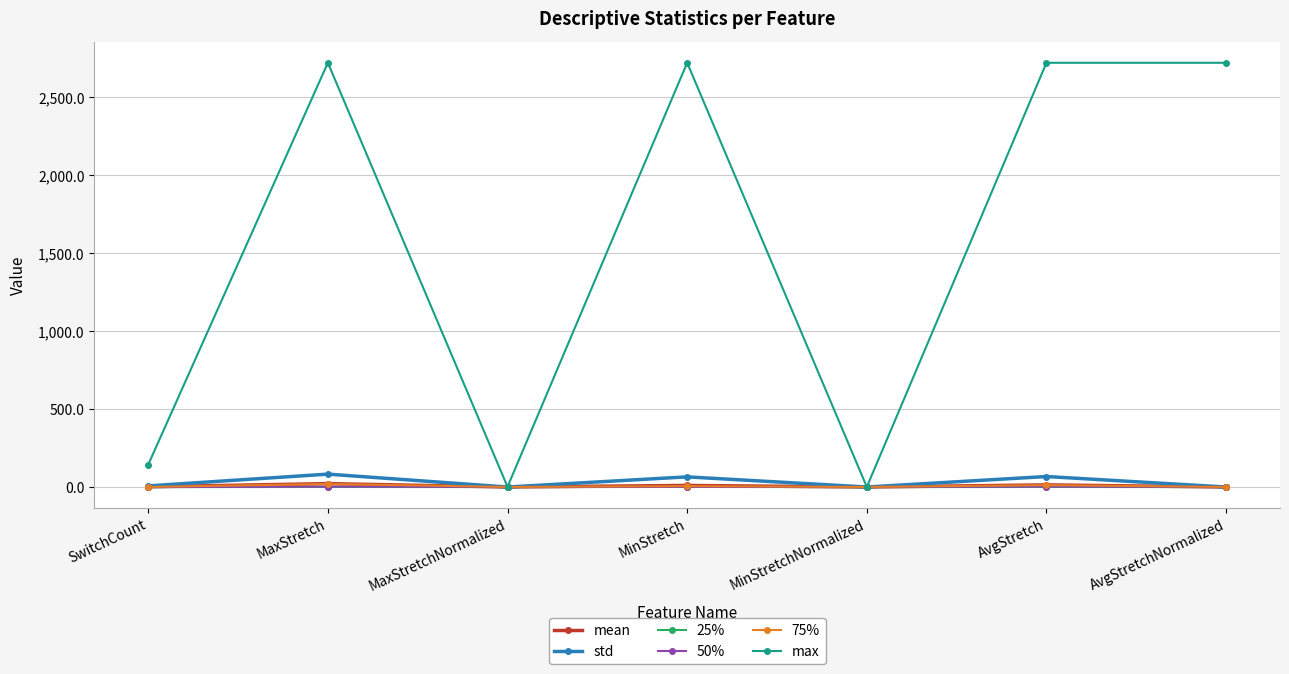

What is the highest value of the max series?

2722.0